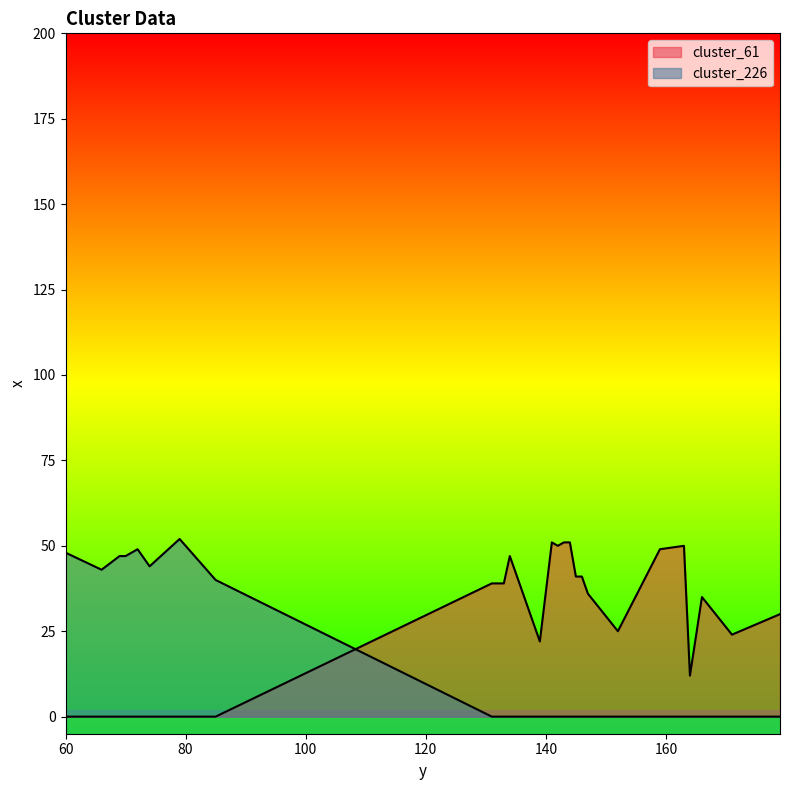

What is the greatest value displayed?

52